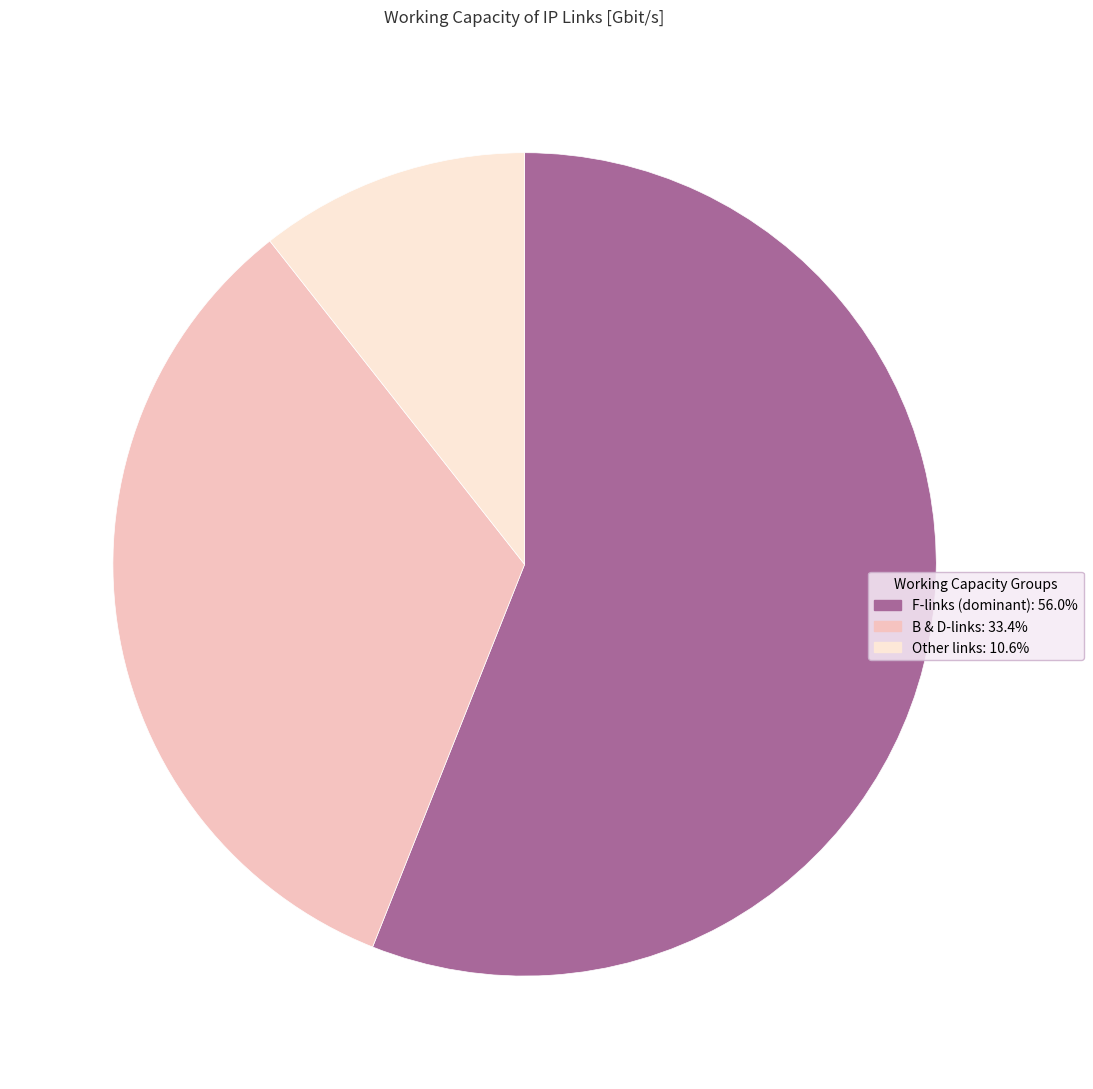

Is there a majority slice in this chart?

Yes